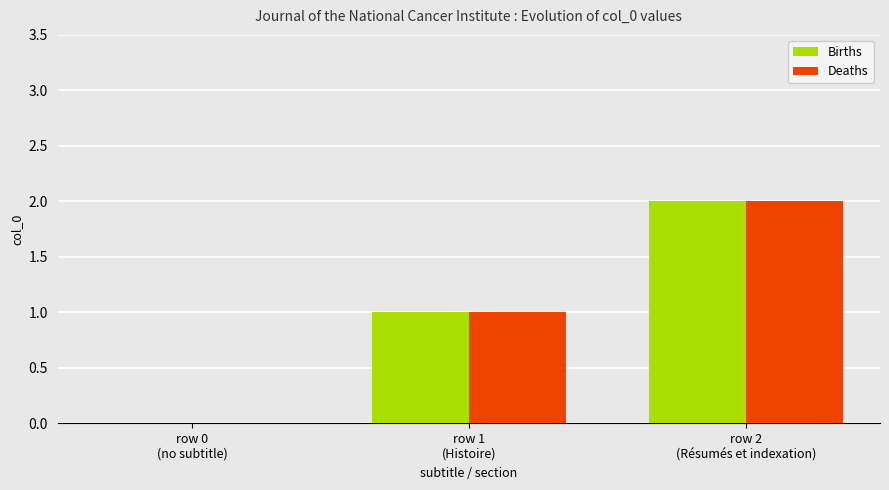

The value of Births at row 0
(no subtitle) is 0. True or false?

True